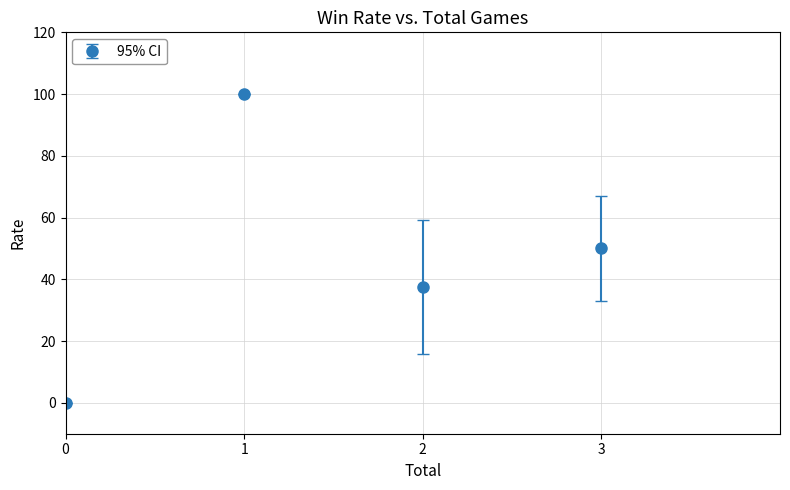

Approximately how many times larger is the value at 1 compared to 2?

2.7